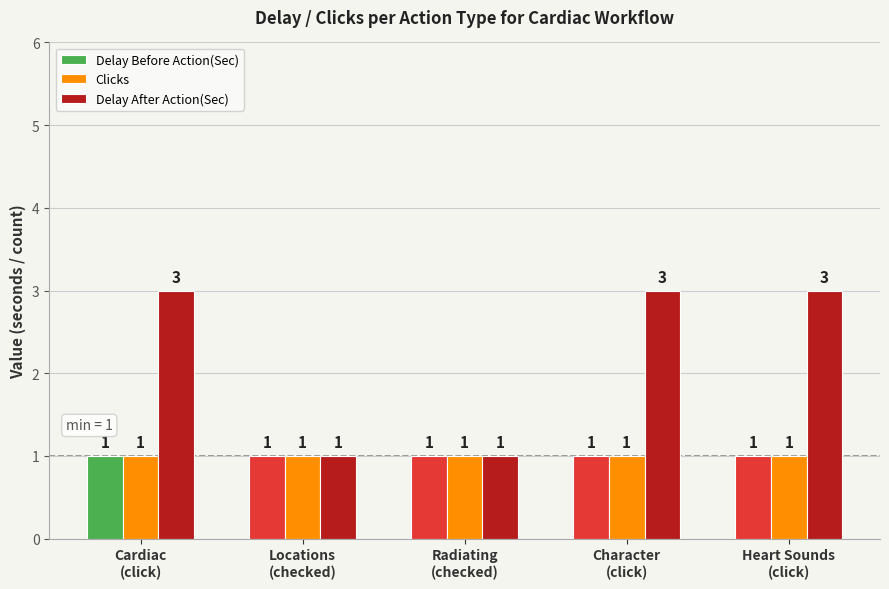

What position from the left is Character
(click)?

4